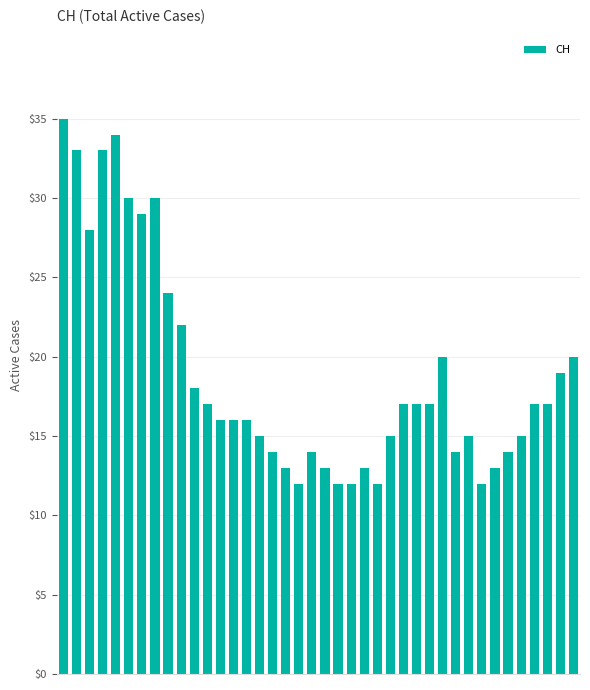

What is the smallest value displayed?

12